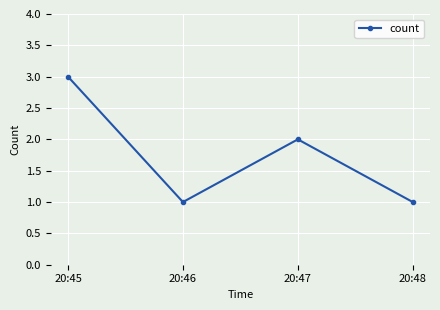

Reading left to right, what are all the values shown in this chart?

3	1	2	1